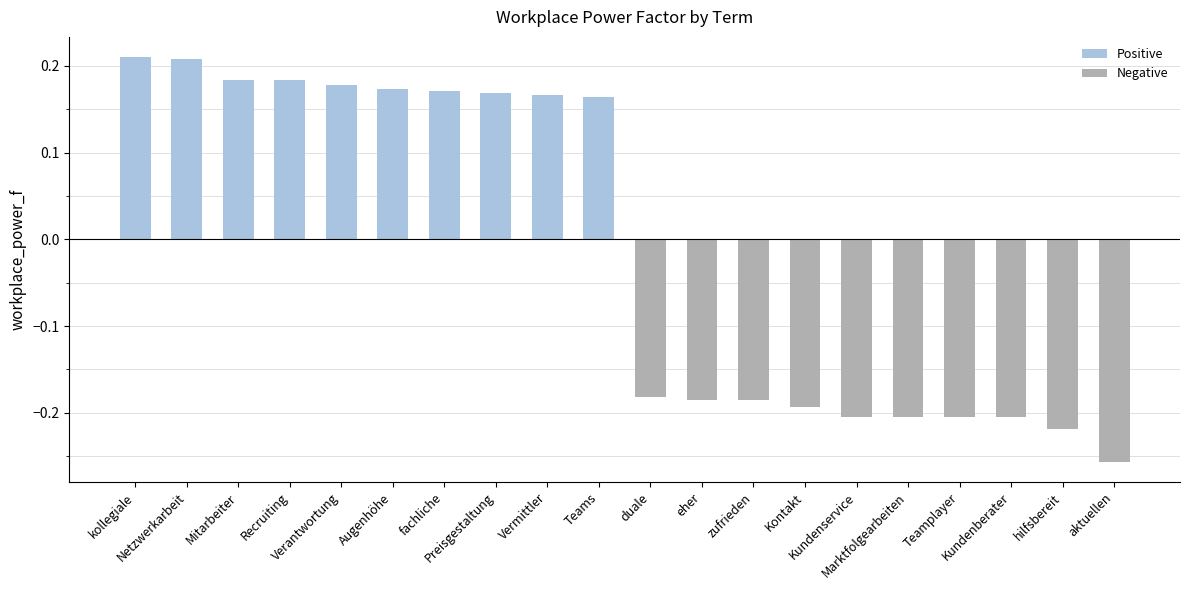

What position from the left is Preisgestaltung?

8